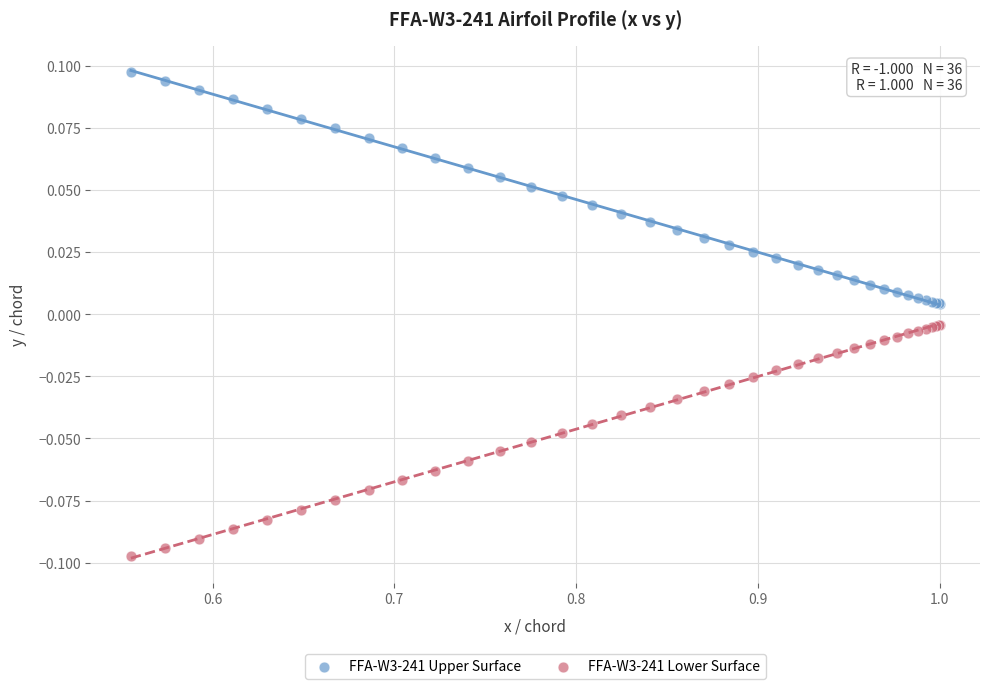

Which series reaches the minimum Y coordinate?

FFA-W3-241 Lower Surface